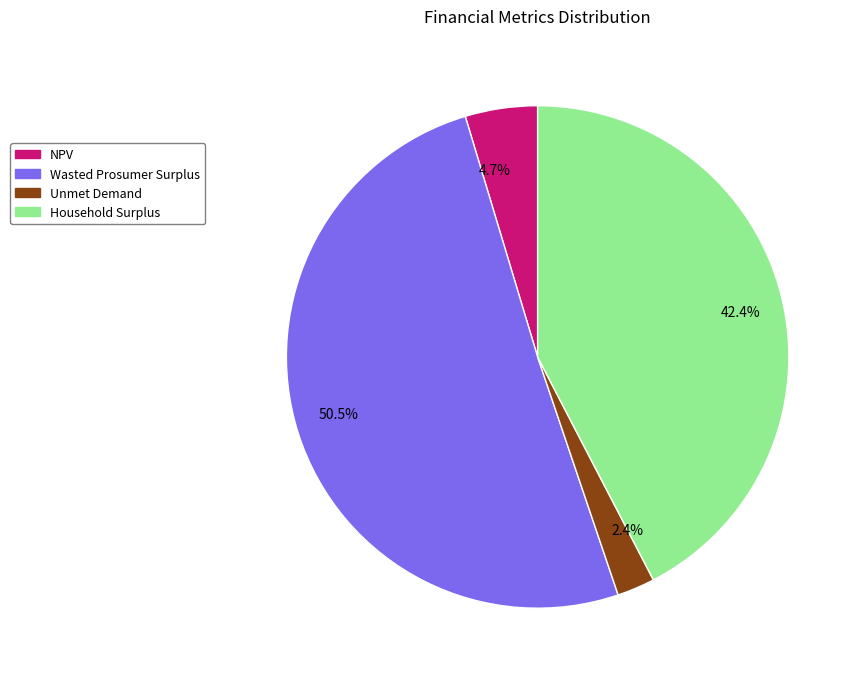

Does 42.4% represent more than half of the total?

No